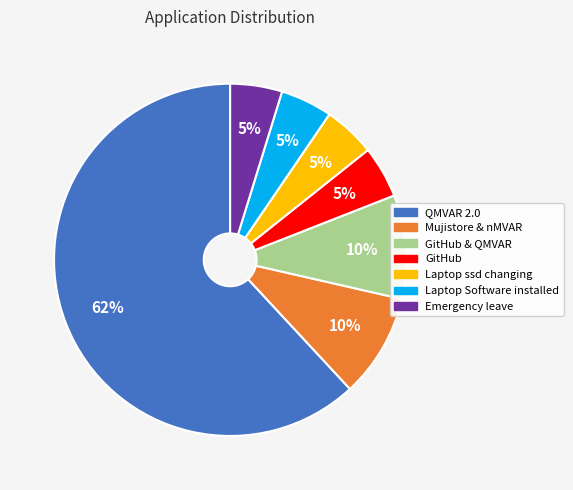

Does any single category account for the majority?

Yes